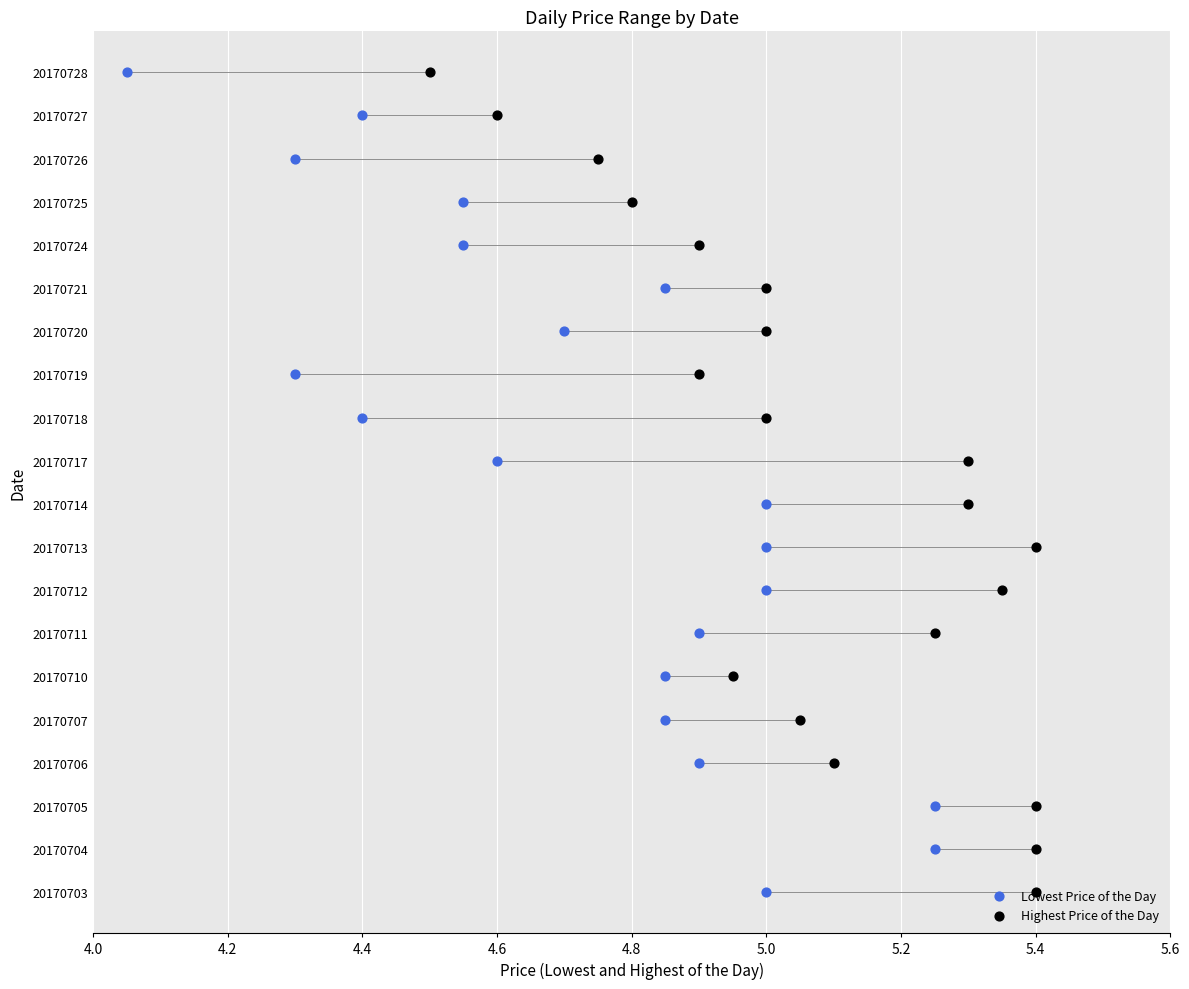

What are all the series names shown in the legend?

Lowest Price of the Day, Highest Price of the Day